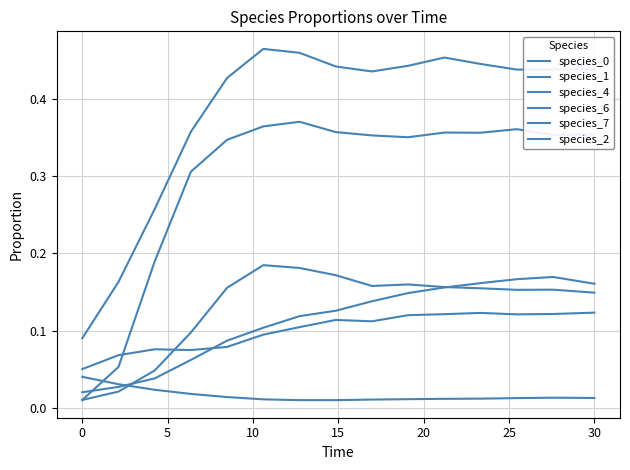

Is this an area chart (filled region under the line)?

No